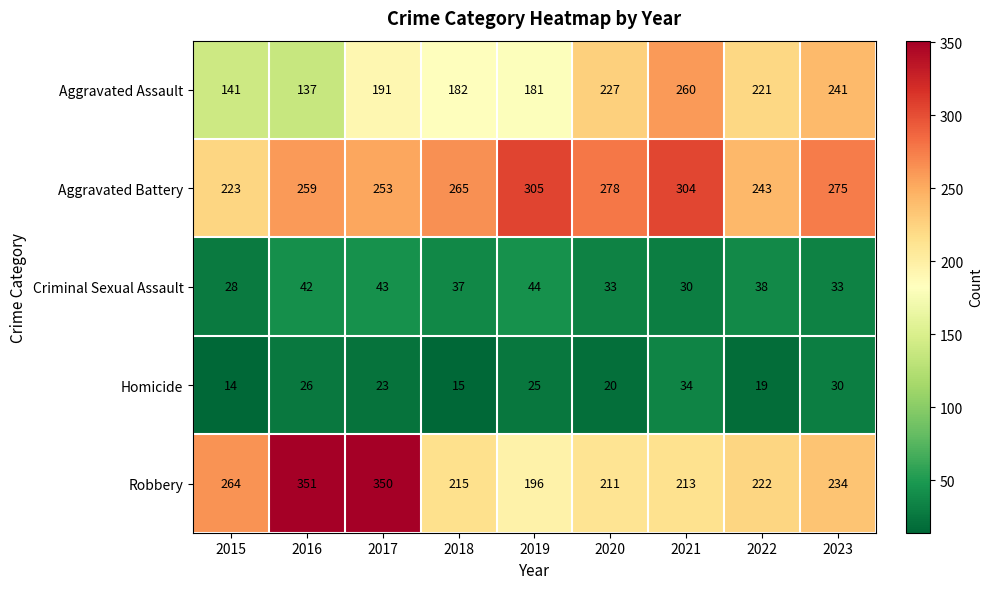

Which series has the widest spread of values?

Robbery